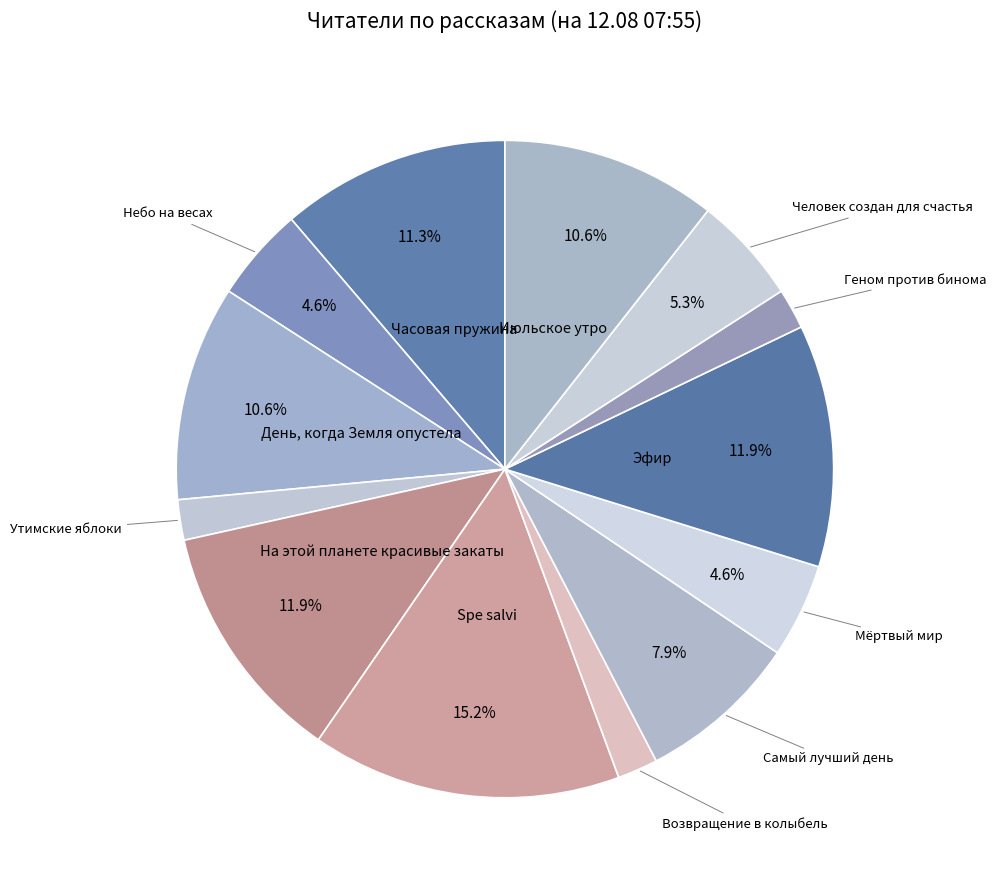

Approximately how many times larger is the value at Июльское утро compared to На этой планете красивые закаты?

0.9